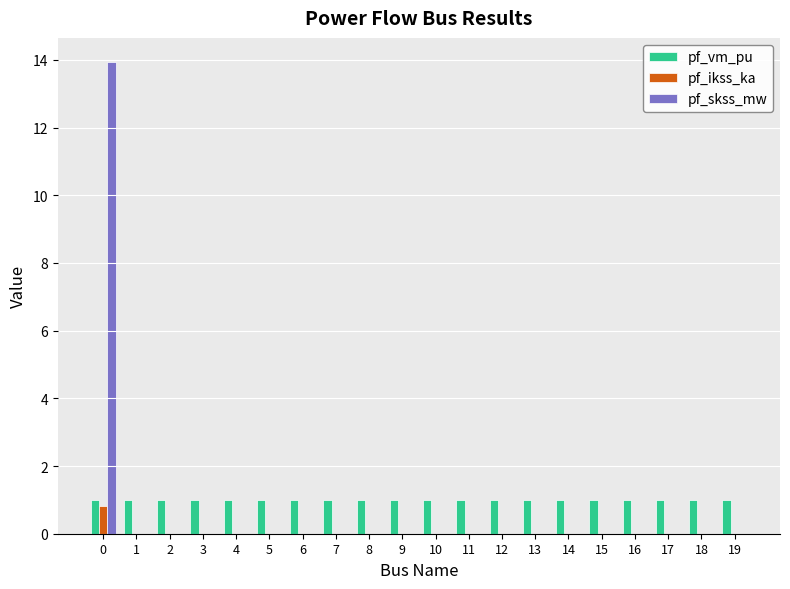

Is it true that pf_skss_mw equals -5.7 at 19?

False